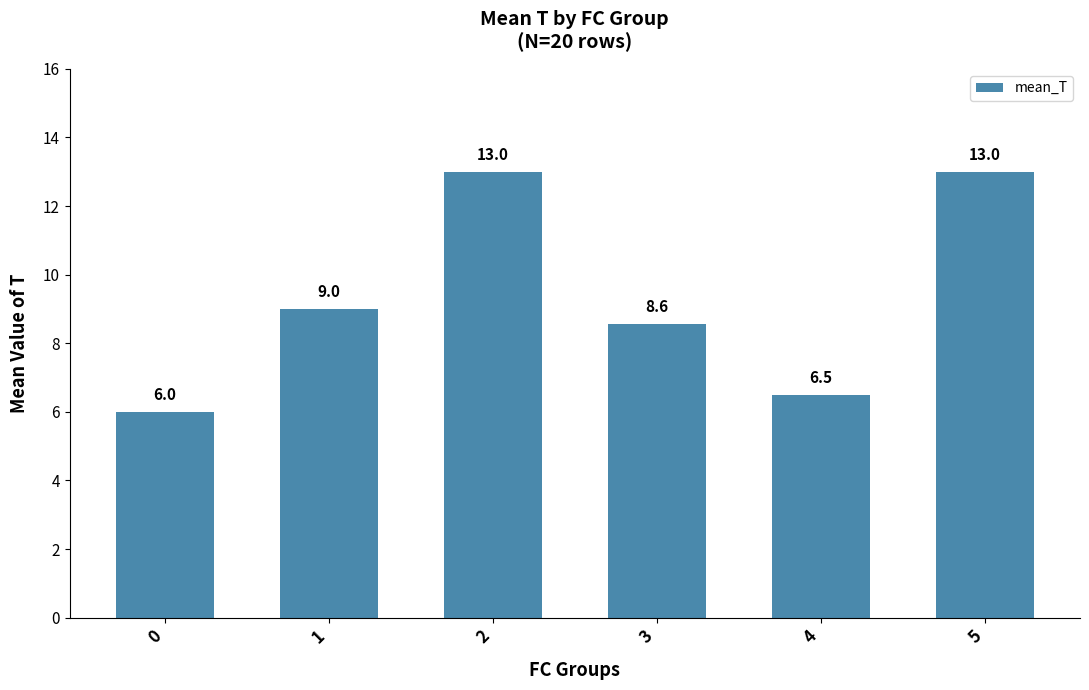

Reading right to left, transcribe all the data shown in this chart.

13.0	6.5	8.6	13.0	9.0	6.0